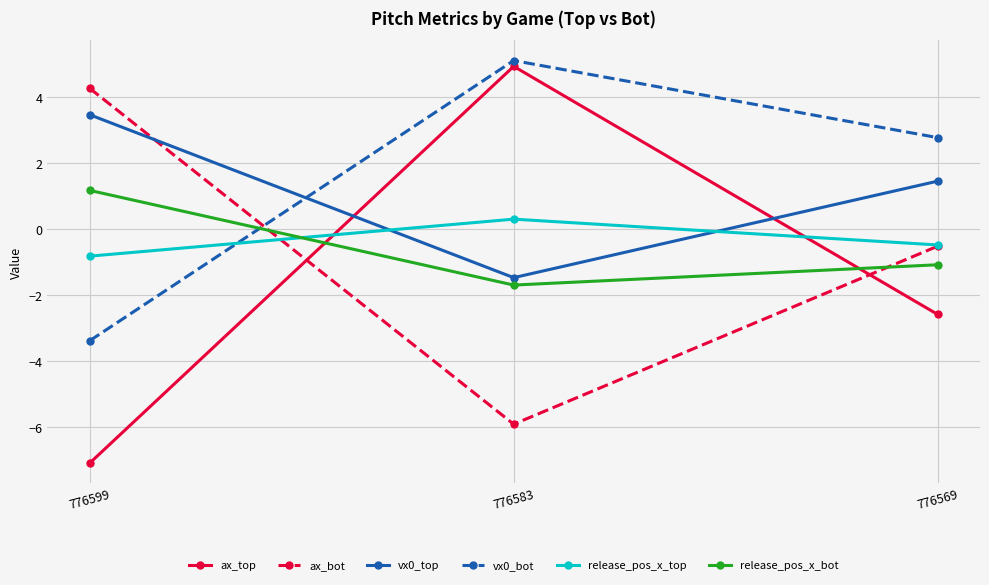

True or false: ax_top has a value of -12.0 at 776599.

False